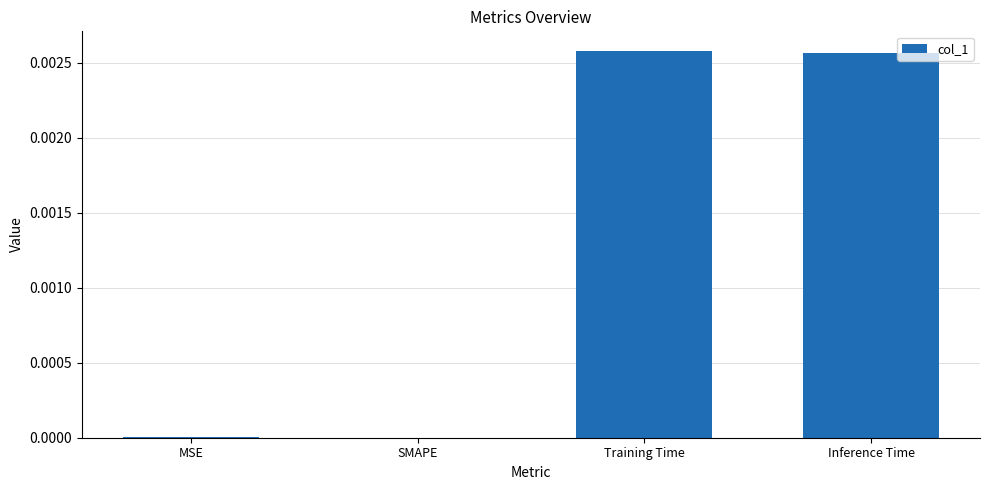

Between SMAPE and Inference Time, which is larger?

Inference Time